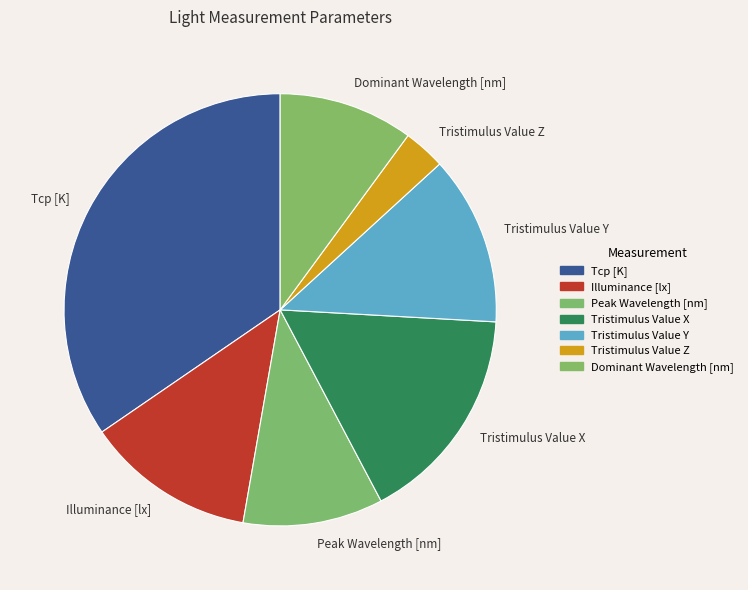

True or false: Tristimulus Value Z accounts for 3% of the total.

True